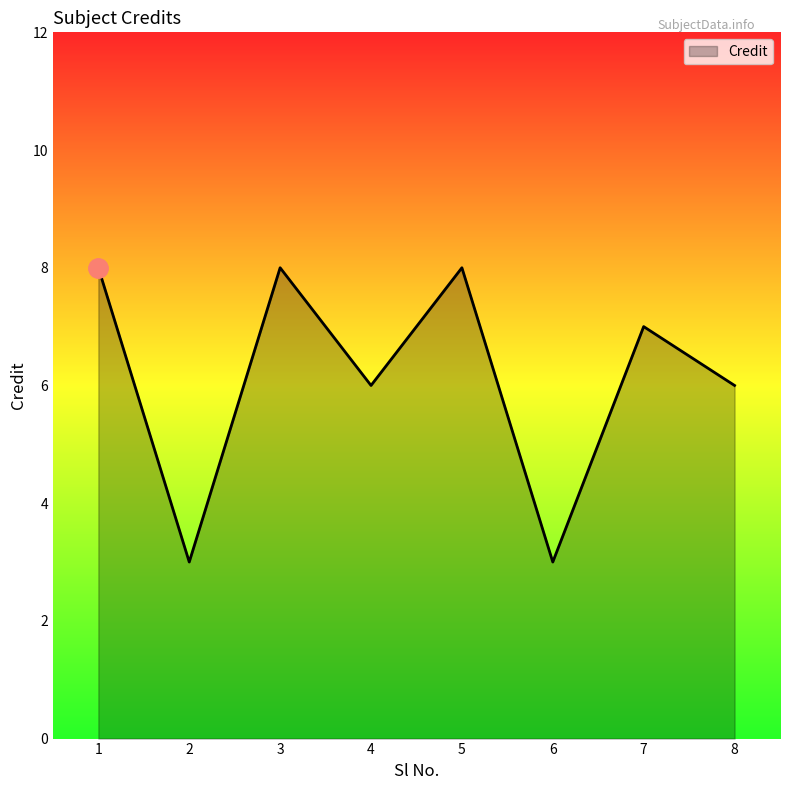

What is the average value?

6